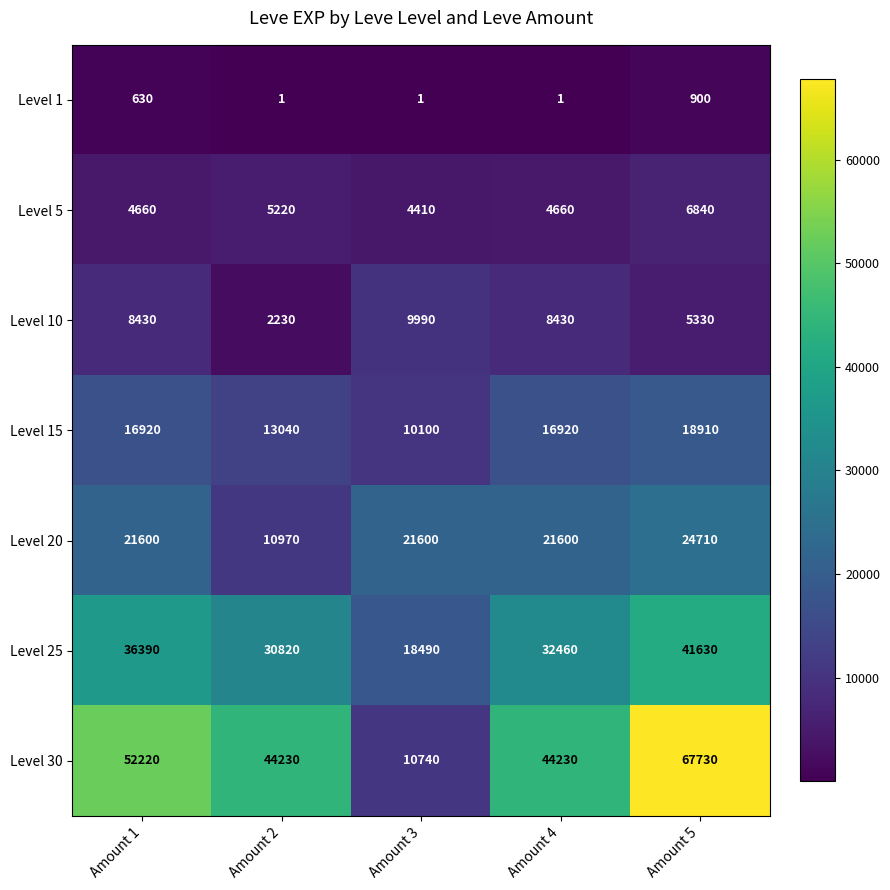

How many Level 1 values are between 1 and 630?

4